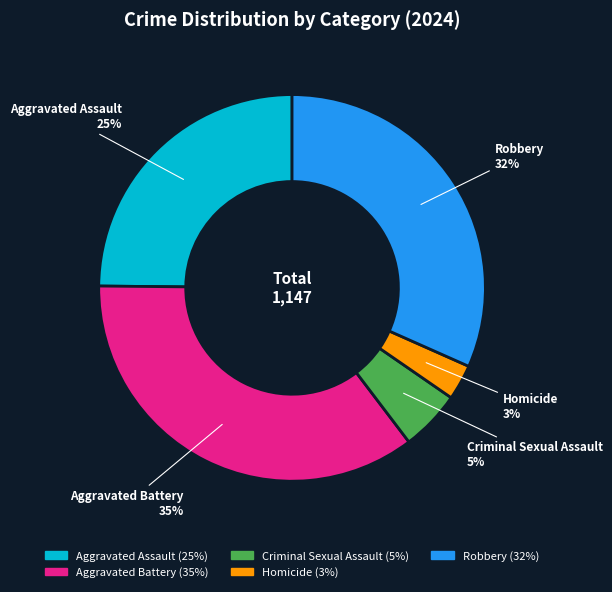

Count the number of slices in the pie.

5